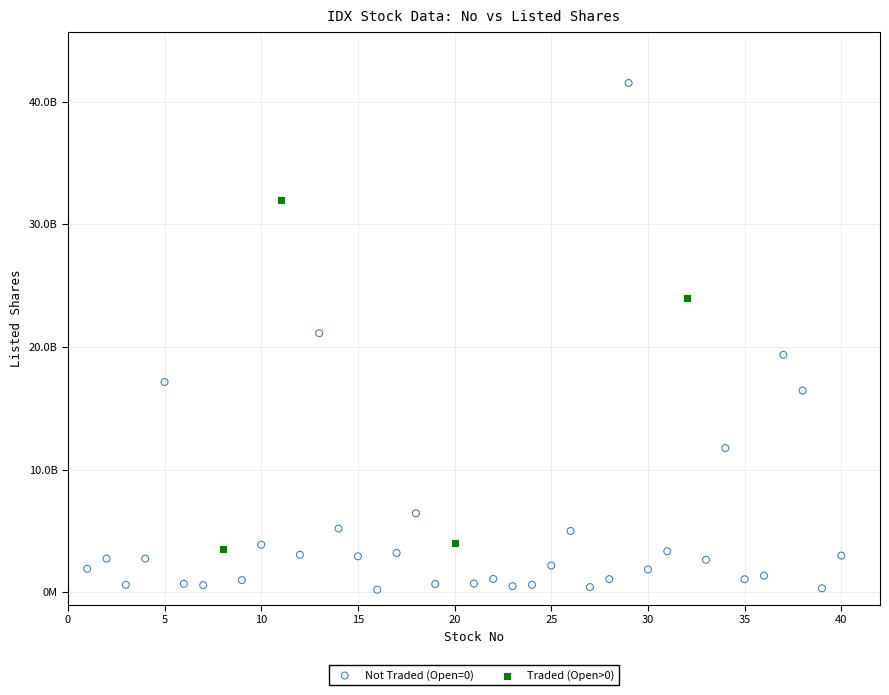

What are all the series names shown in the legend?

Not Traded (Open=0), Traded (Open>0)